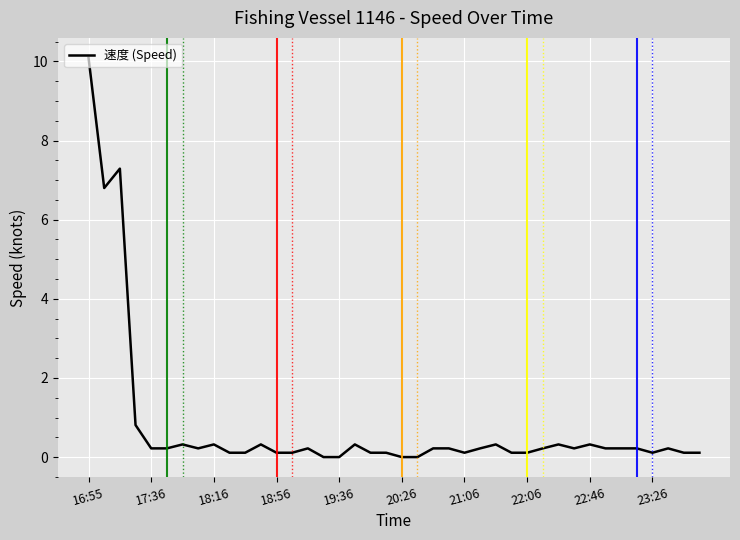

What is the difference between the maximum and minimum values?

10.1